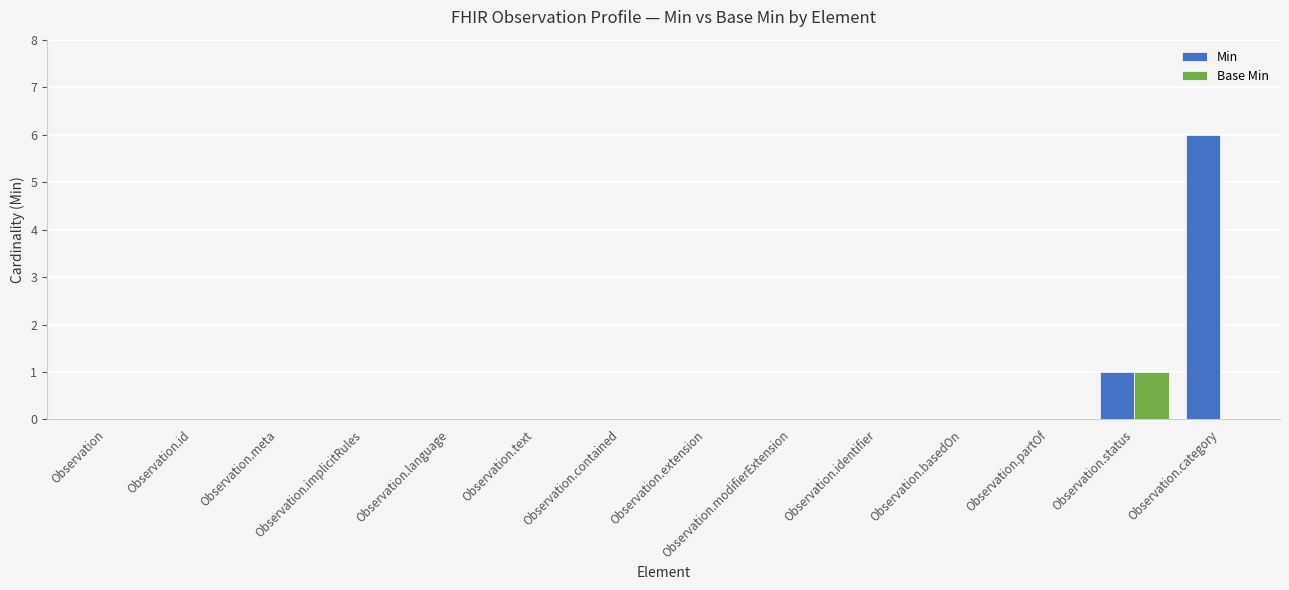

Which series has the largest total across all categories?

Min